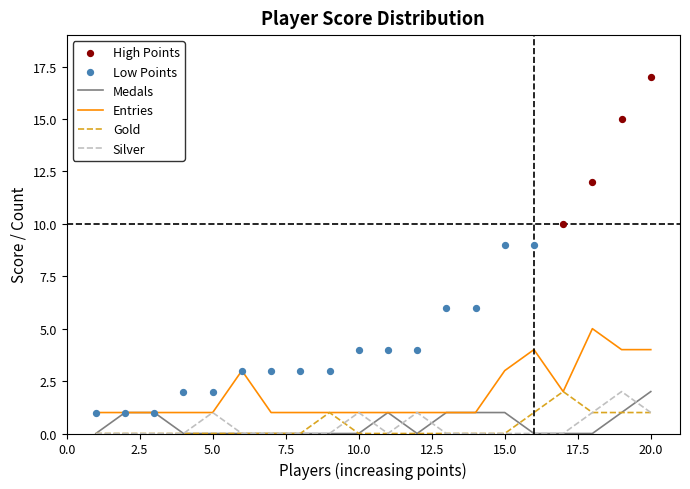

Is it true that Silver equals 0 at 15.0?

True